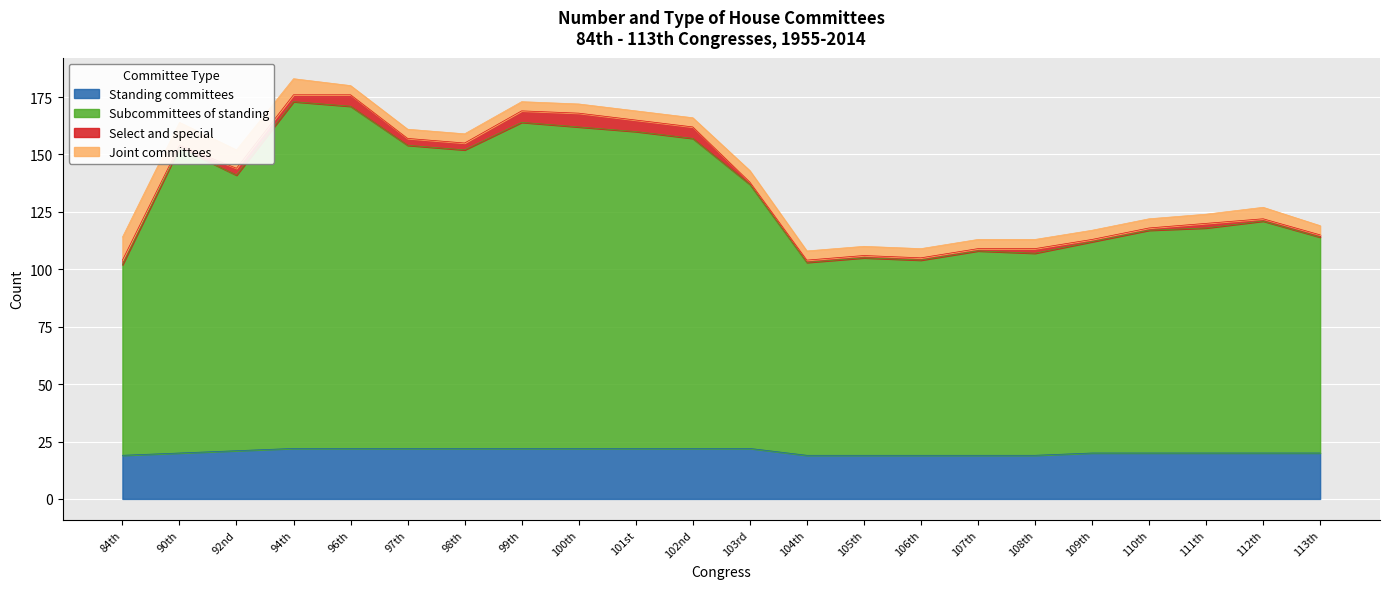

How many lines are shown in the chart?

4